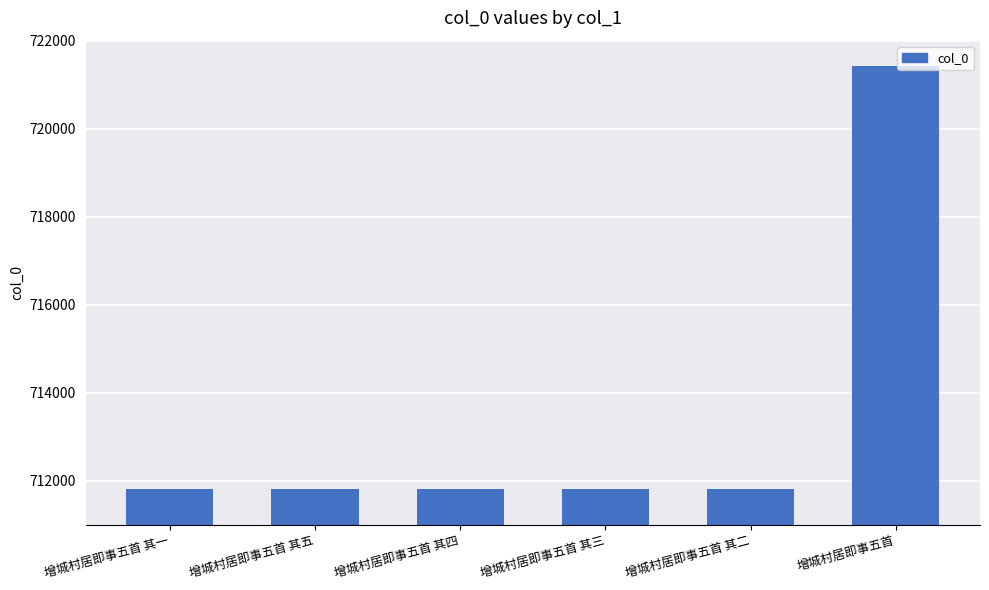

What is the sum of all values?

4280486